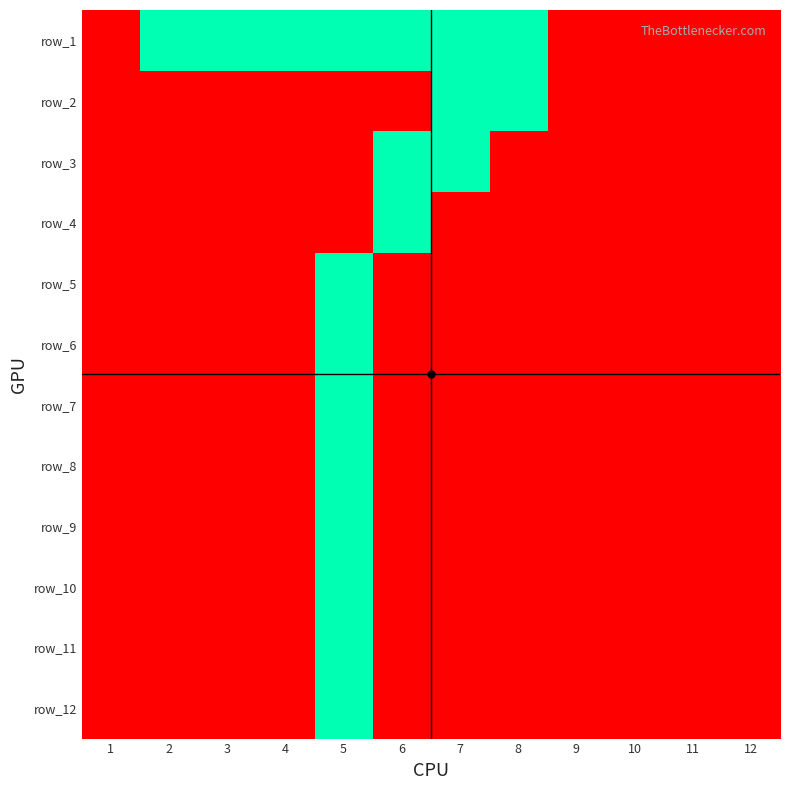

At how many categories does at least one series exceed 0?

7